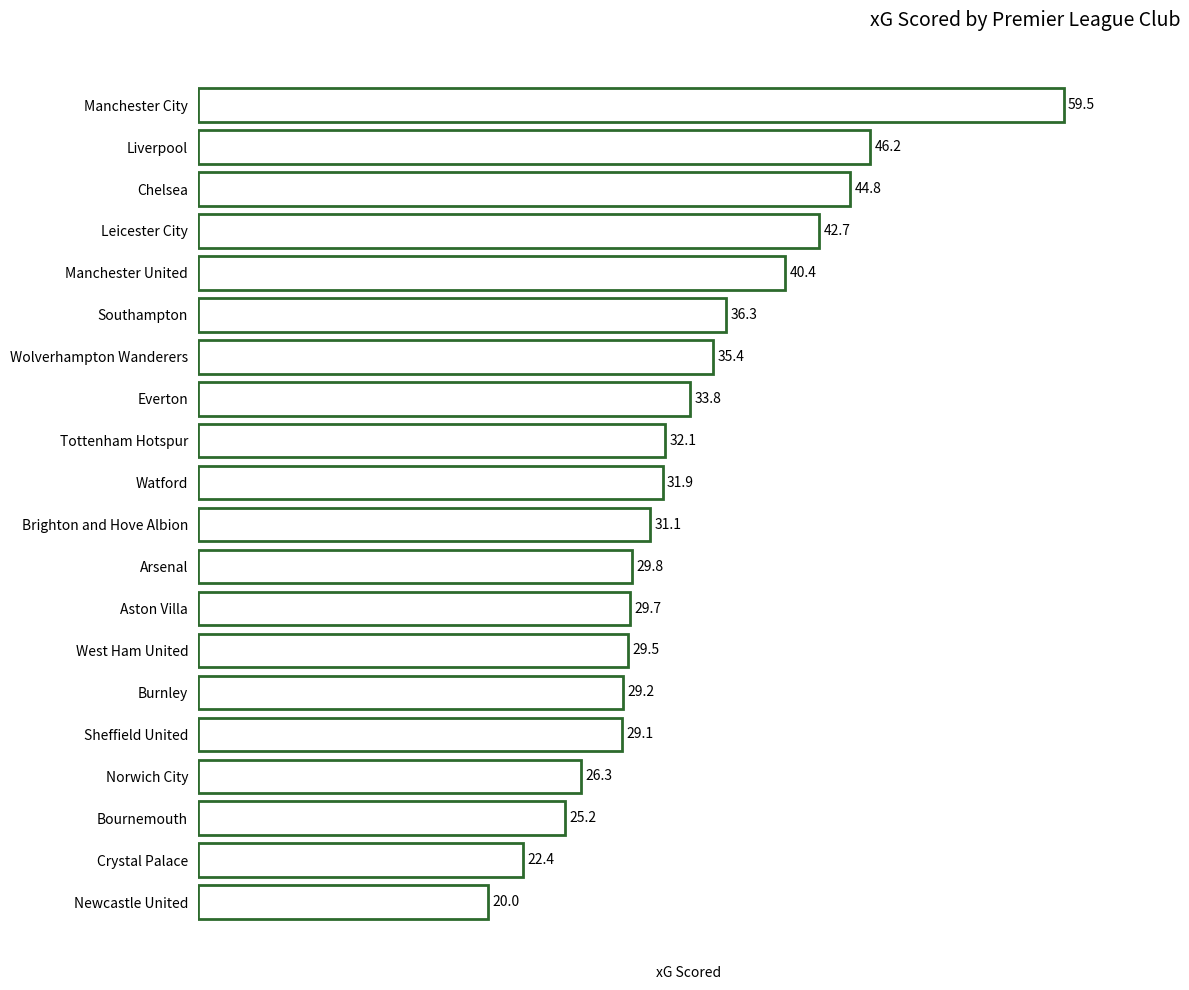

What is the change in value from Wolverhampton Wanderers to Tottenham Hotspur?

-3.3